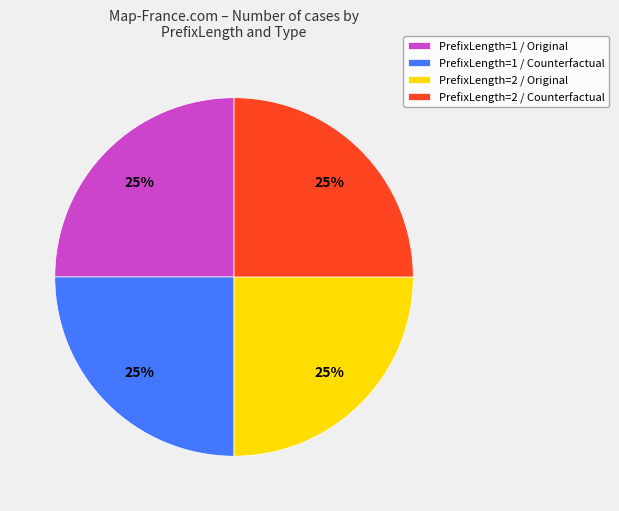

To the nearest percent, what is the combined percentage of PrefixLength=1 / Counterfactual and PrefixLength=1 / Original?

50%